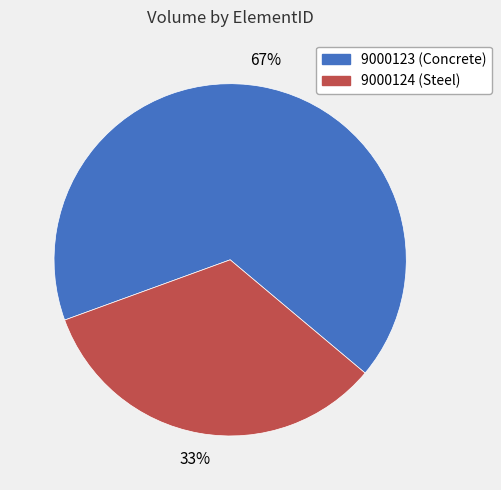

Combined, do 9000123 and 9000124 account for over 50%?

Yes